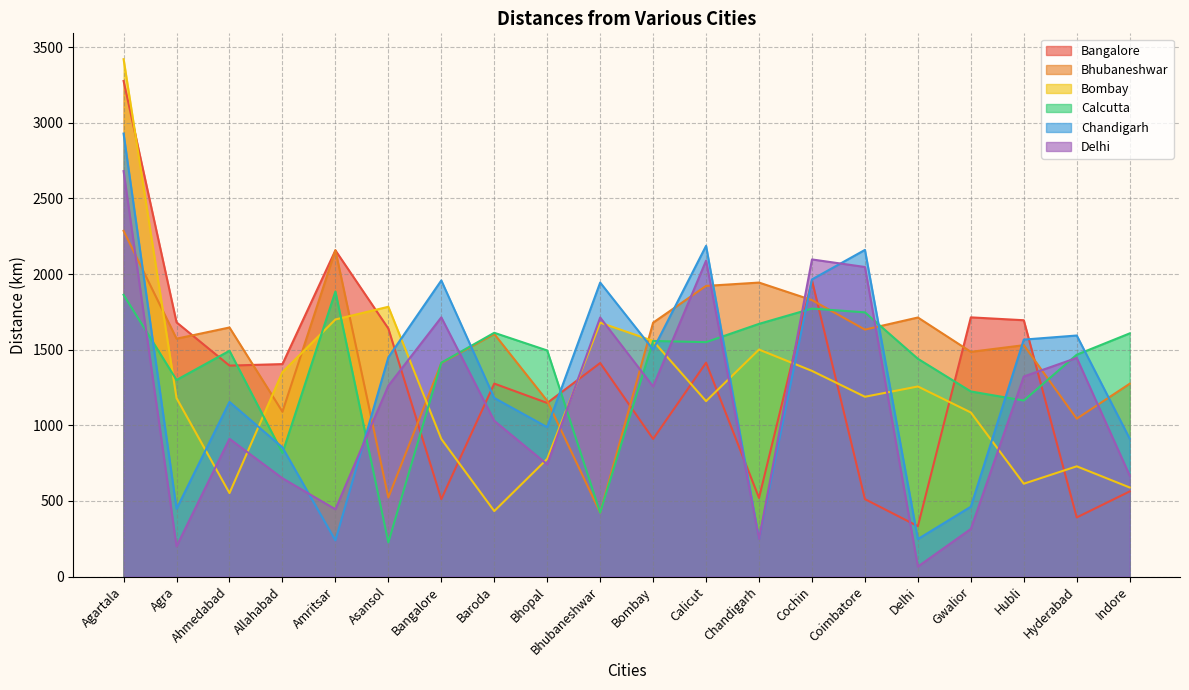

The value of Bhubaneshwar at Hubli is 1530. True or false?

True